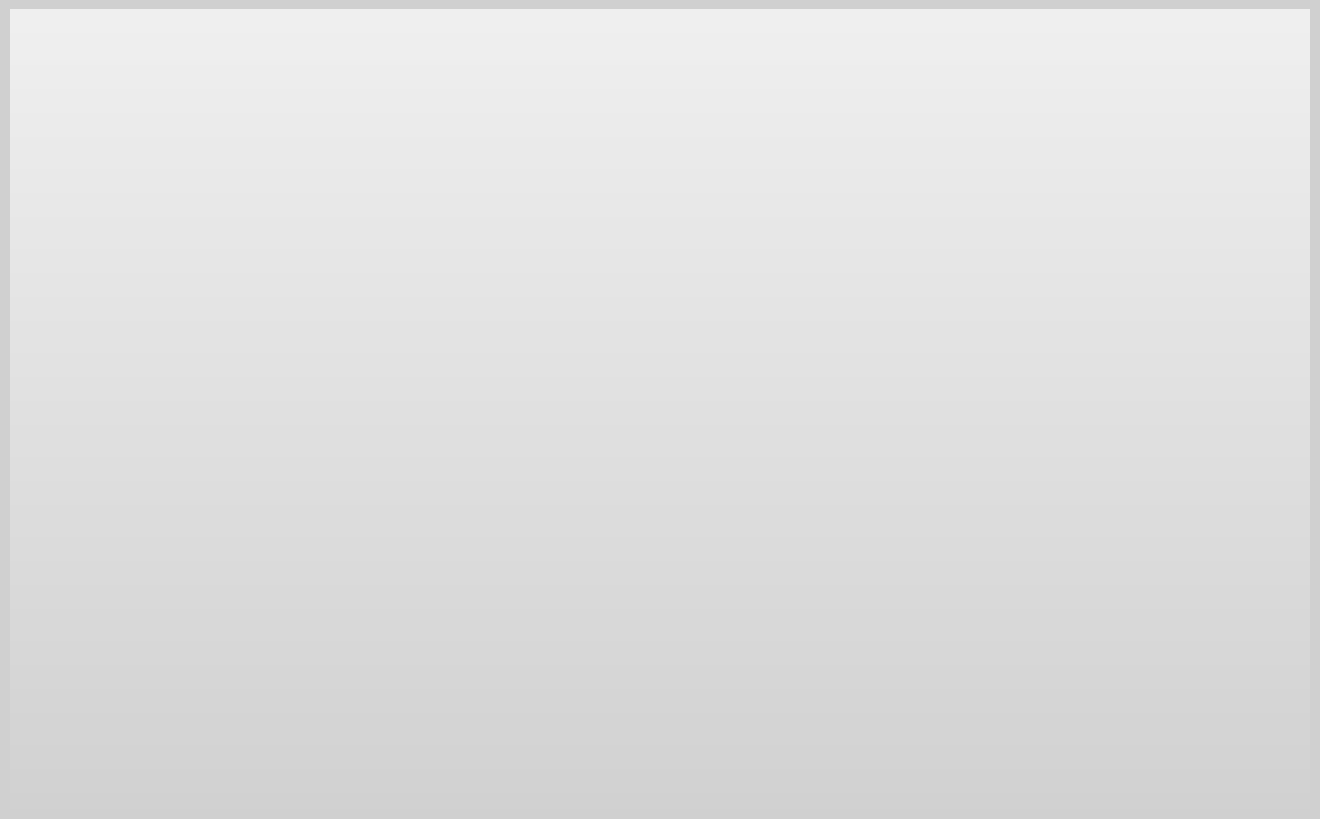

Is there any slice that represents more than half of the pie?

No